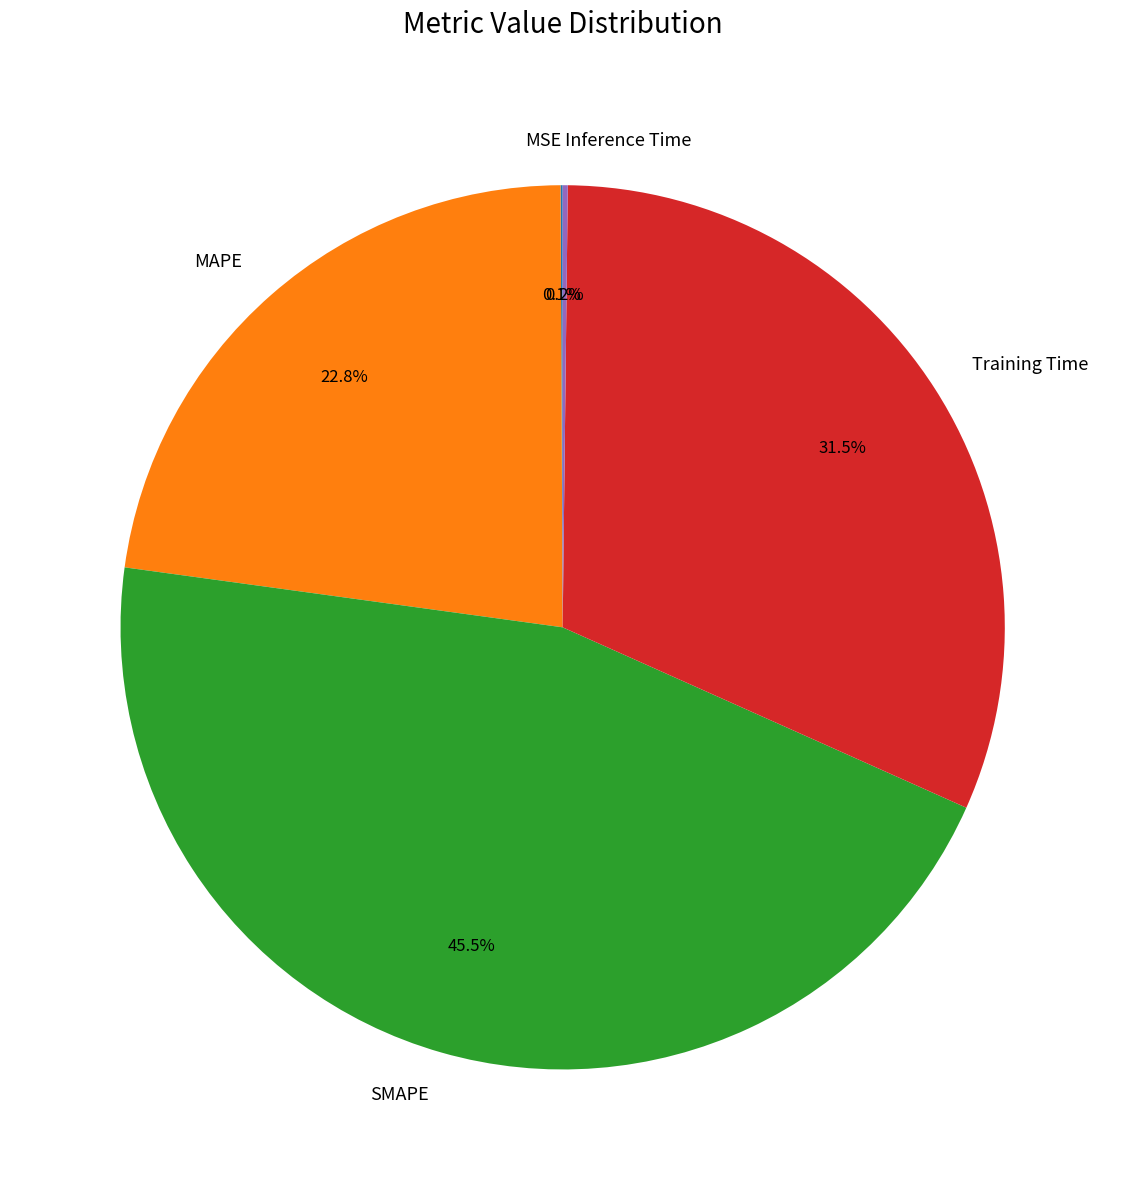

Do MAPE and SMAPE together represent more than half of the pie?

Yes